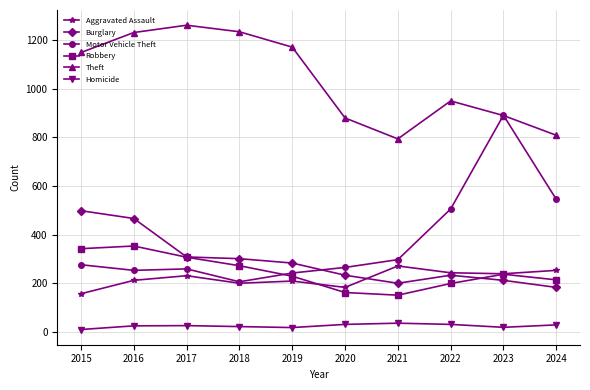

Rank the series at 2021 from highest to lowest value.

Theft, Motor Vehicle Theft, Aggravated Assault, Burglary, Robbery, Homicide